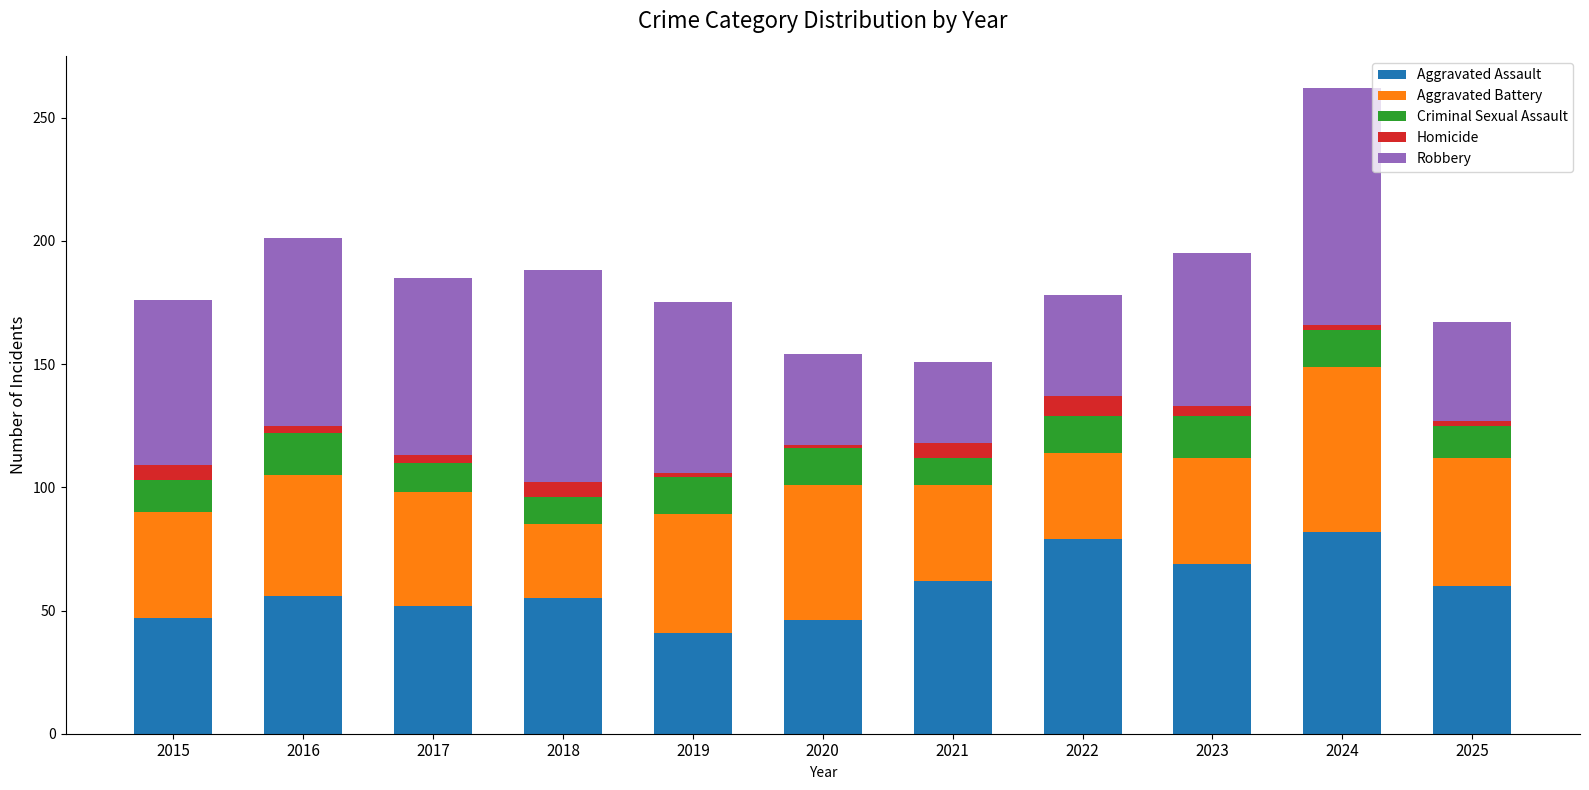

What is the lowest value of the Aggravated Assault series?

41